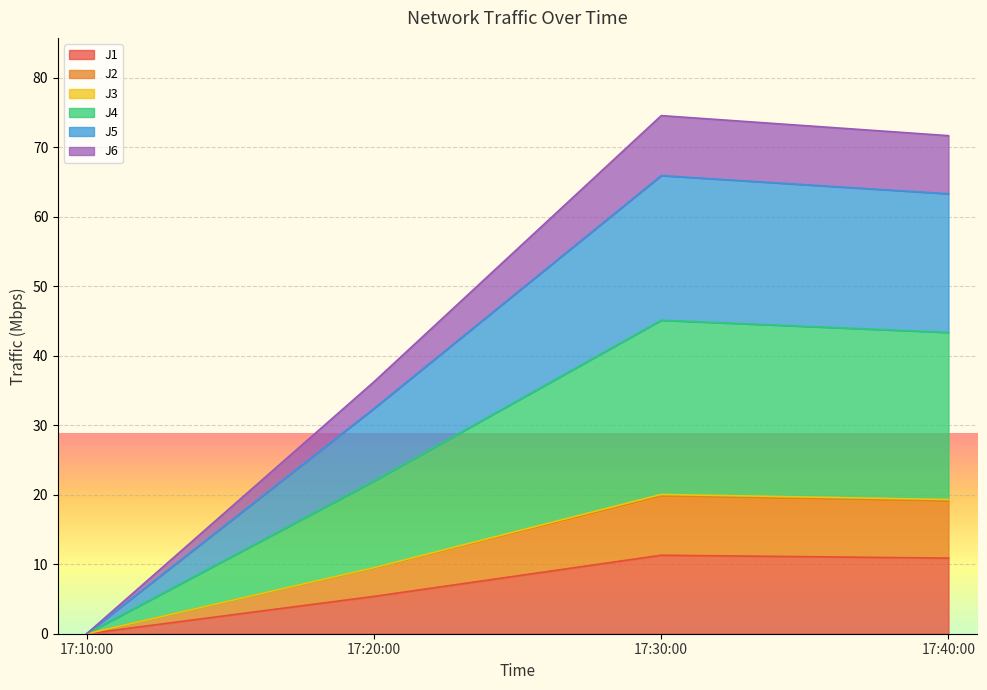

Does the chart display data point markers on the line(s)?

No